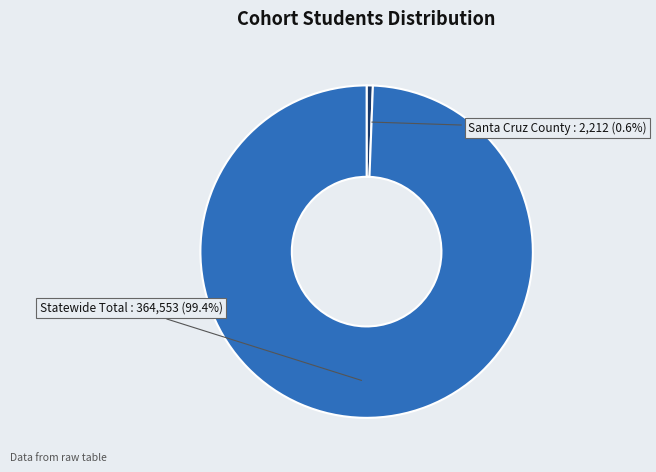

Is Santa Cruz County the majority of the pie?

No